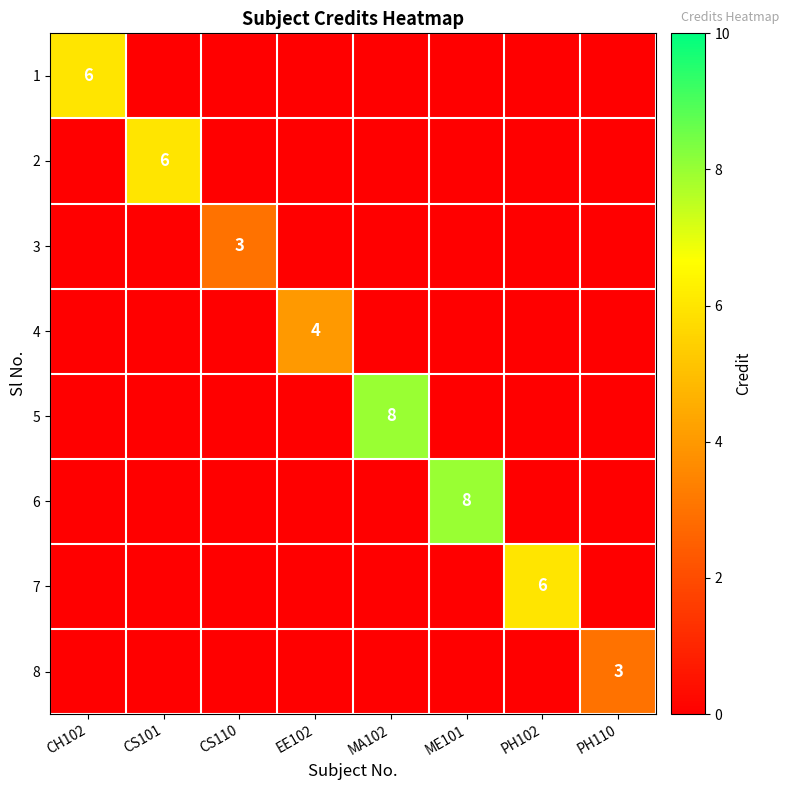

How many series are shown in this chart?

8